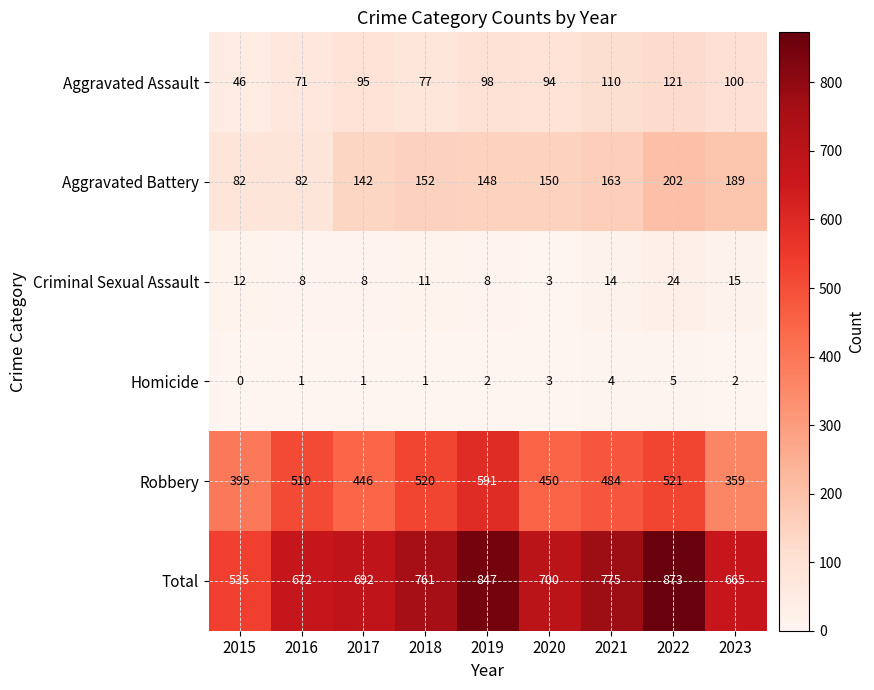

What is the sum of the Homicide values at 2017 and 2023?

3